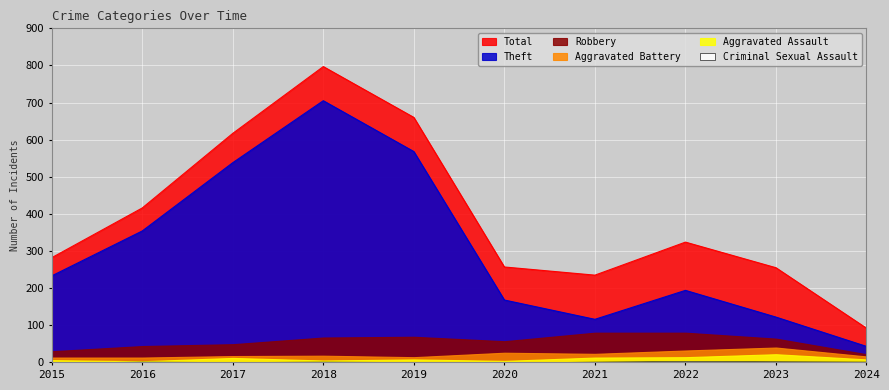

True or false: Total has a value of 183 at 2017.

False